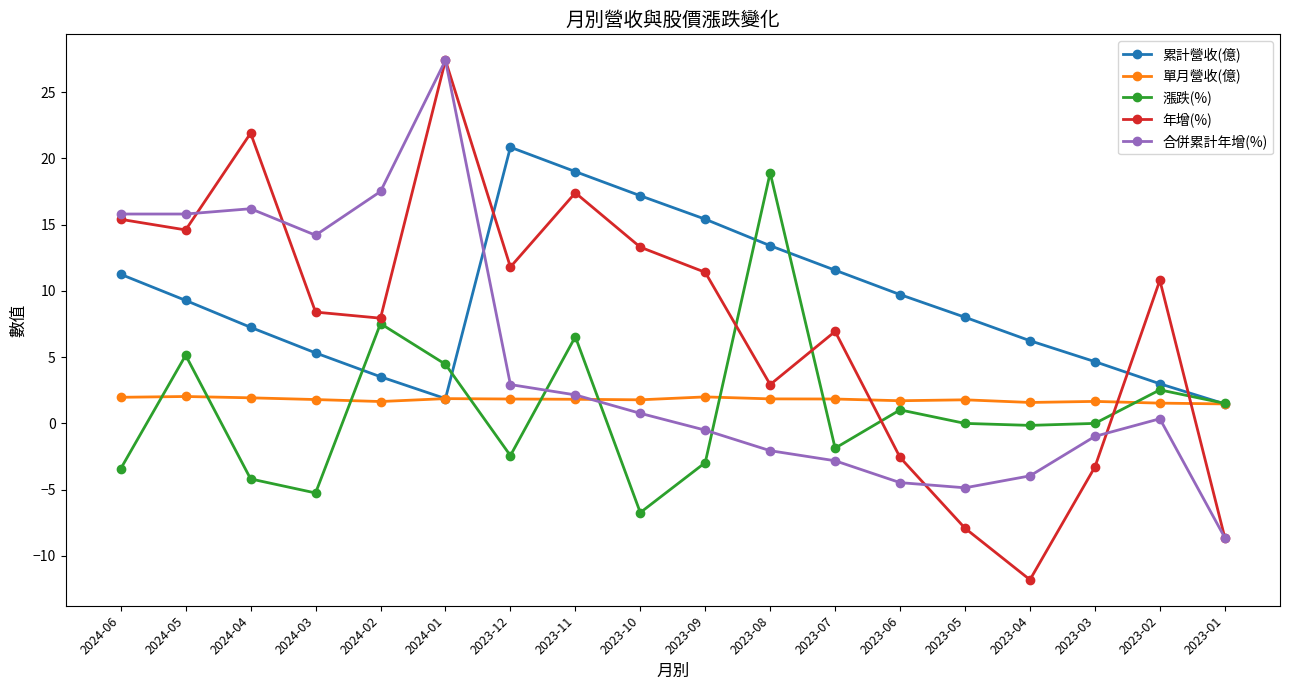

True or false: 合併累計年增(%) has a value of -1.7 at 2023-05.

False